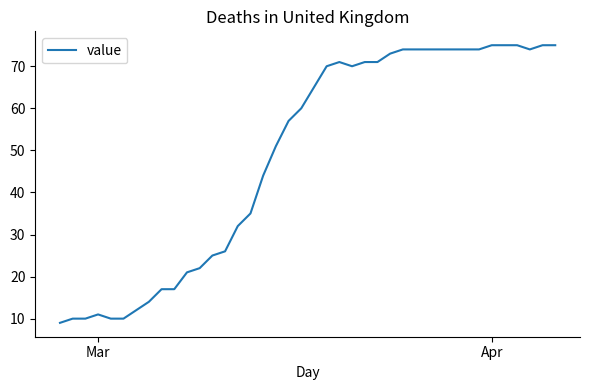

What is the difference between the maximum and minimum values?

66